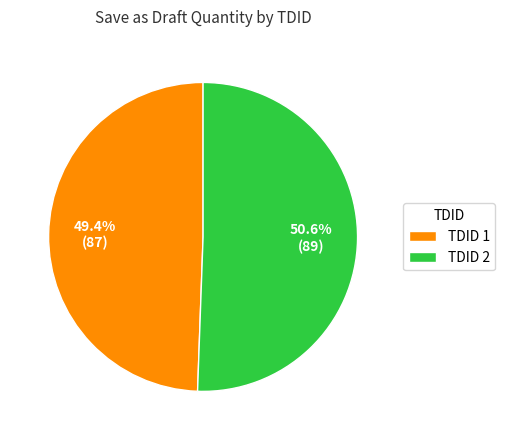

Between TDID 1 and TDID 2, which is larger?

TDID 2